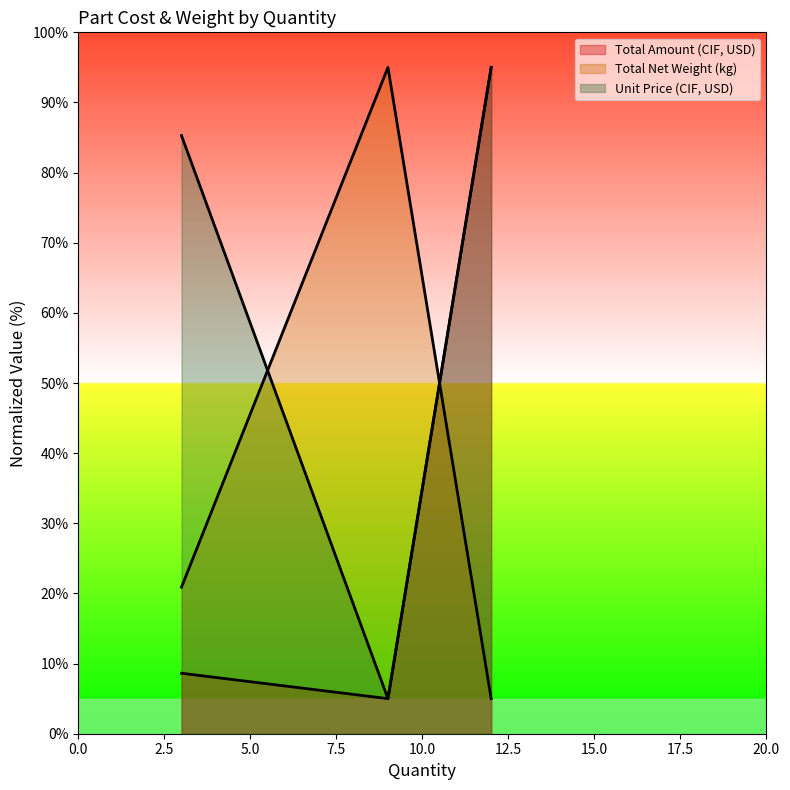

How many lines are shown in the chart?

3